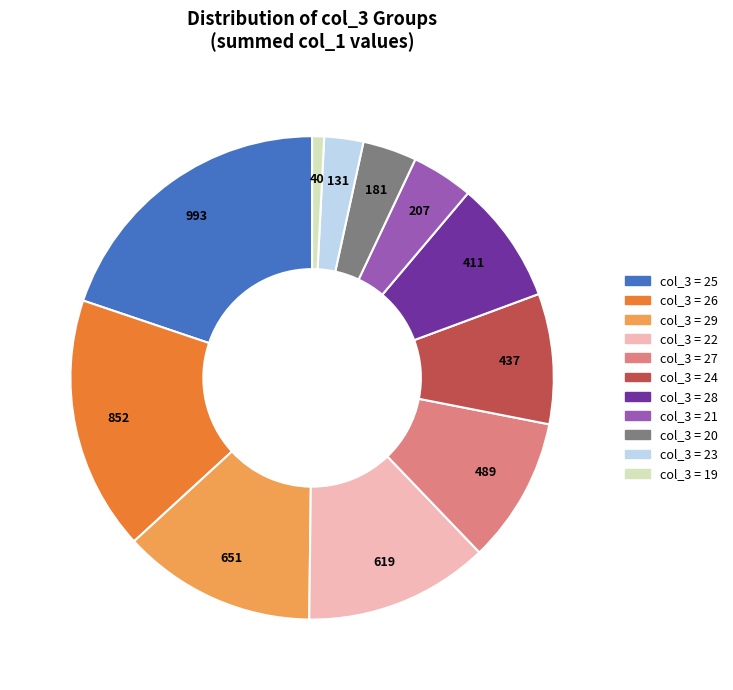

How many slices are in this pie chart?

11